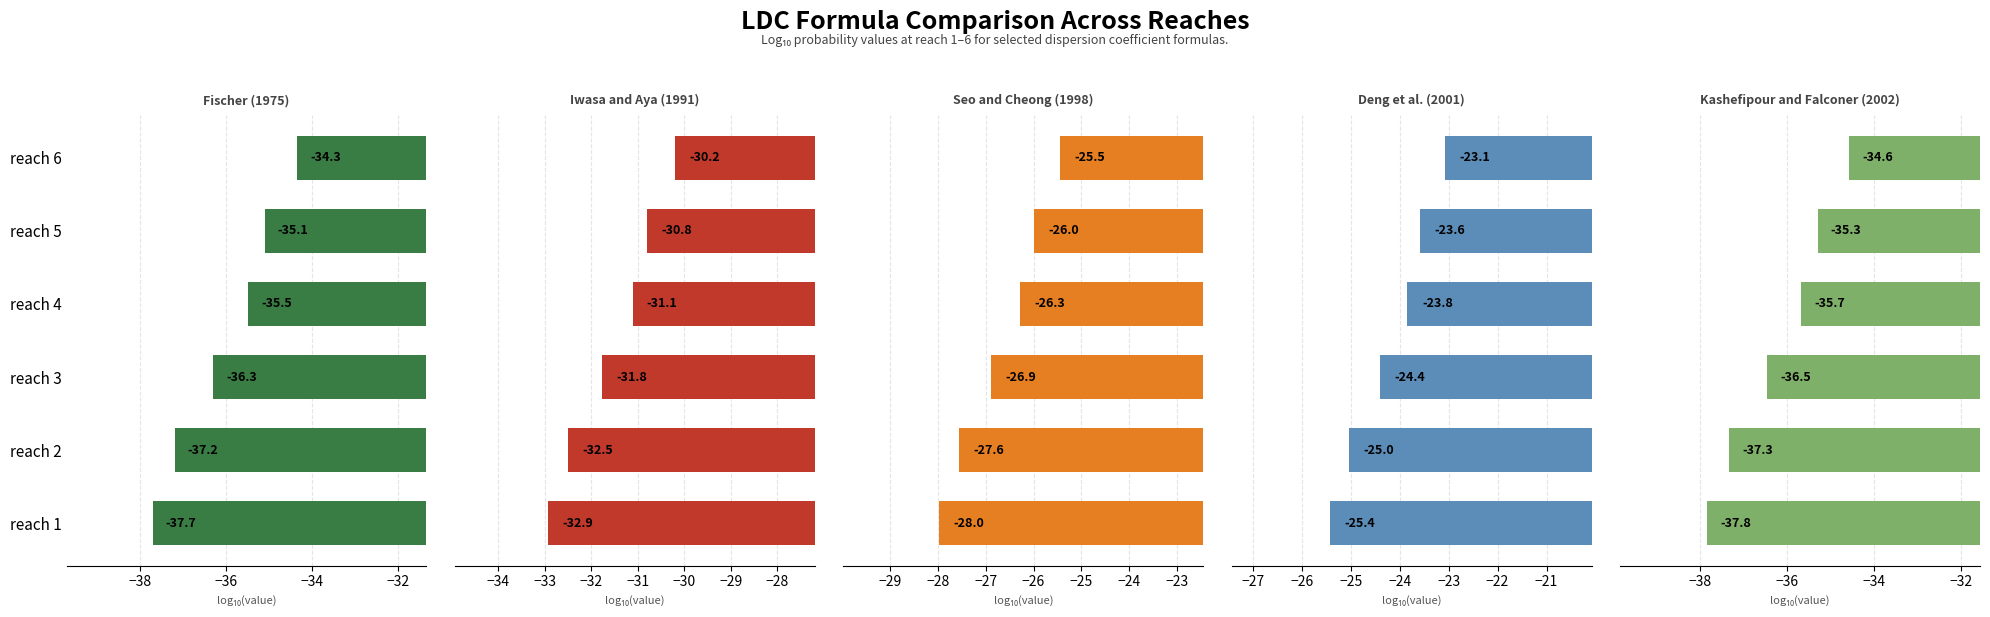

How many data points in Seo and Cheong (1998) are less than -26?

4